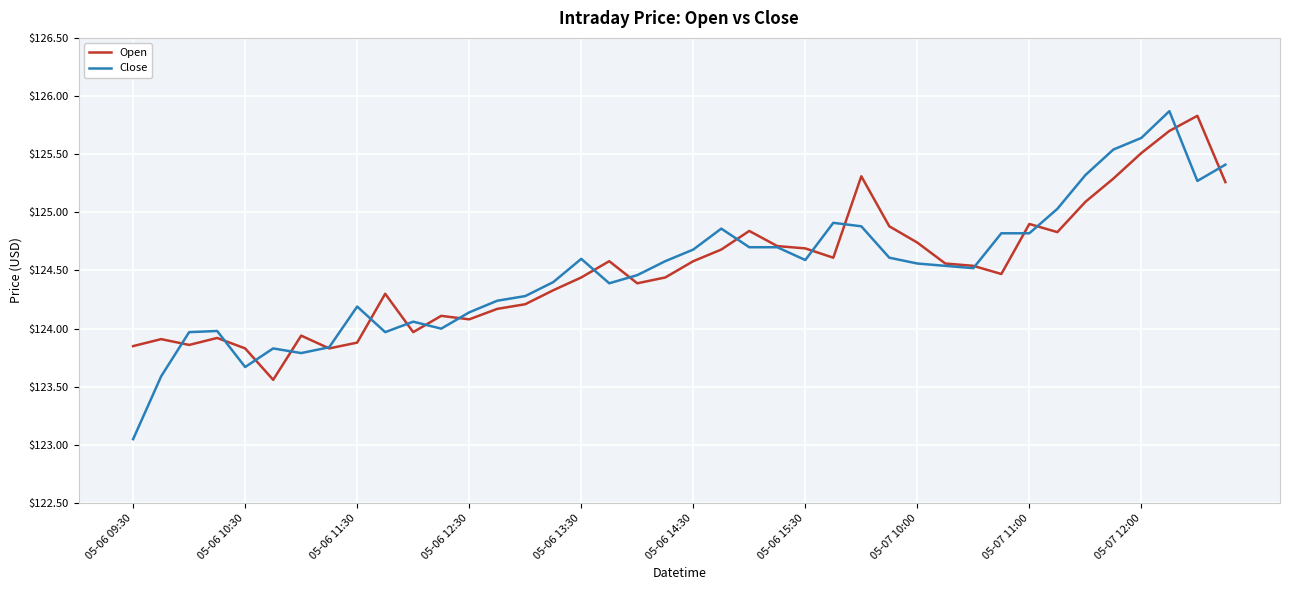

What is the greatest value displayed?

125.9